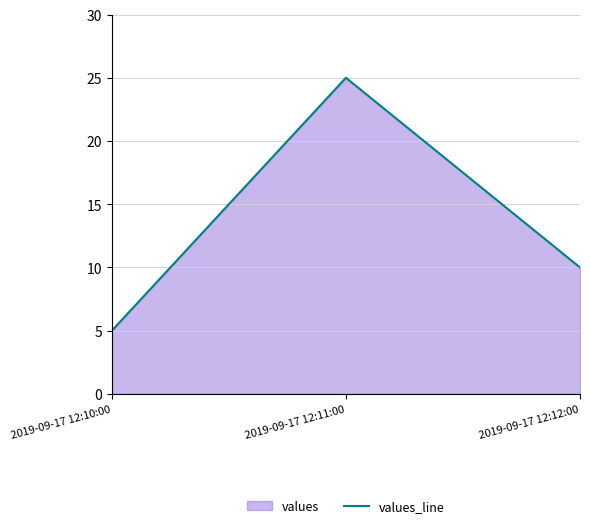

What is the label of the 3rd point from the right?

2019-09-17 12:10:00